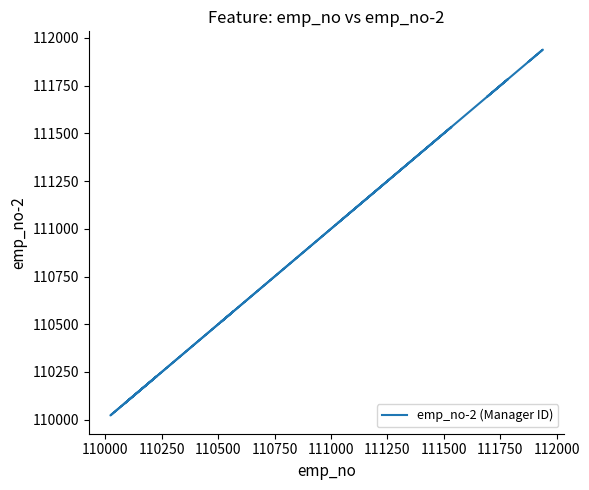

How many distinct data groups are displayed?

1